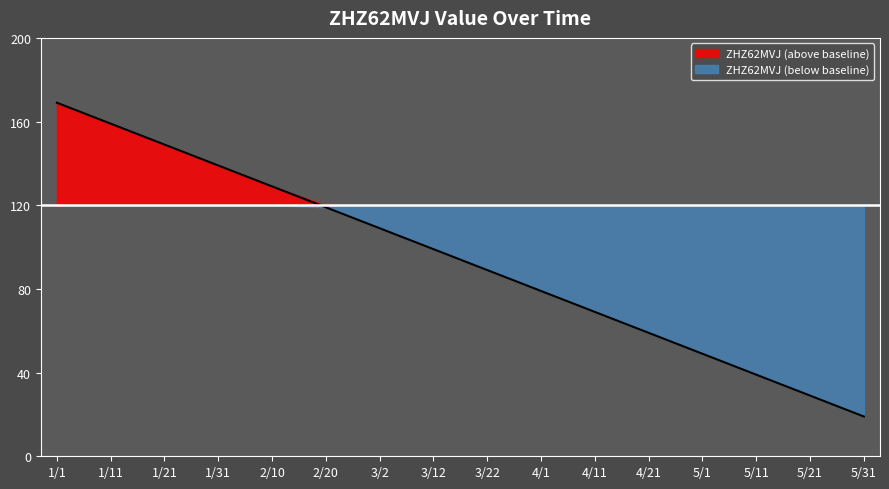

Approximately how many times larger is the value at 2022-03-11 compared to 2022-04-01?

1.3